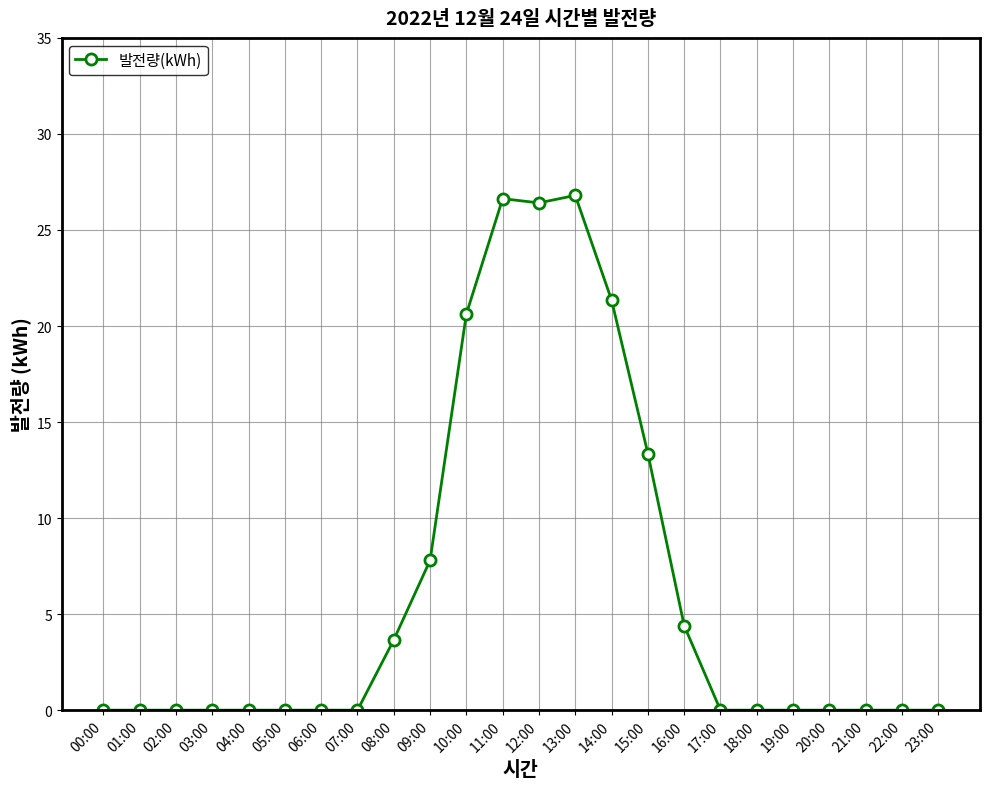

What is the label of the 9th point from the right?

15:00